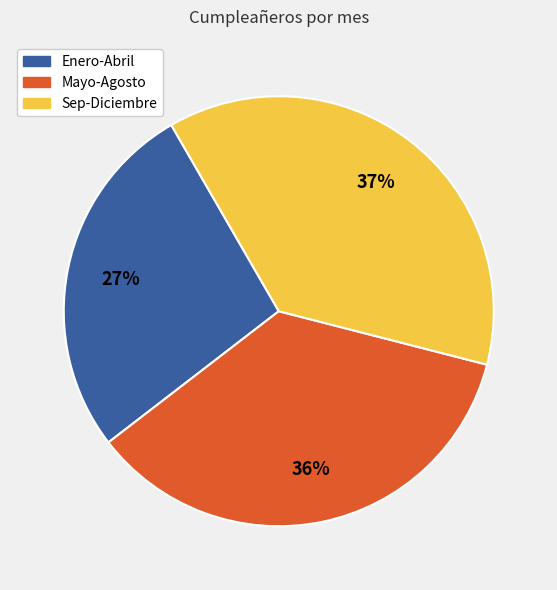

To the nearest percent, what is the difference between the largest and smallest slice percentages?

10%